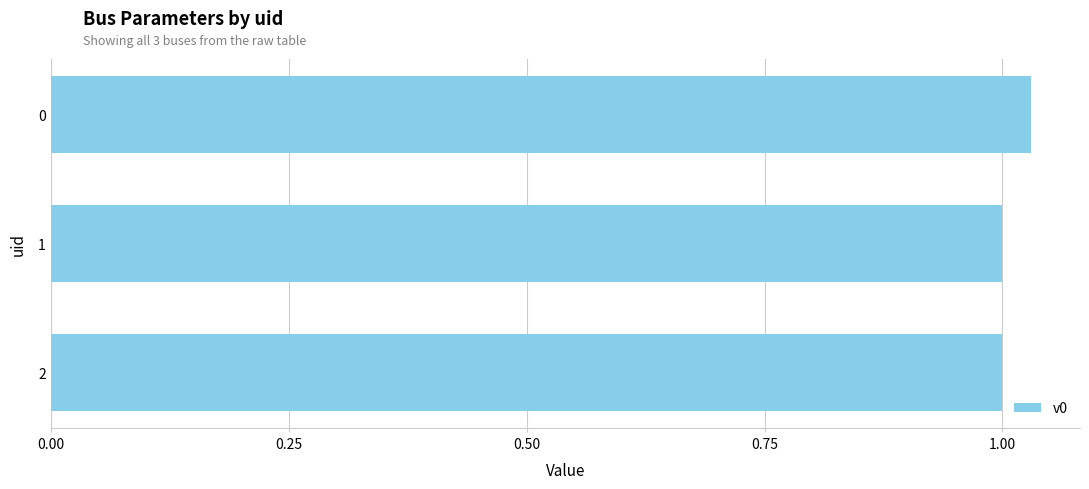

Does the chart contain stacked bars?

No